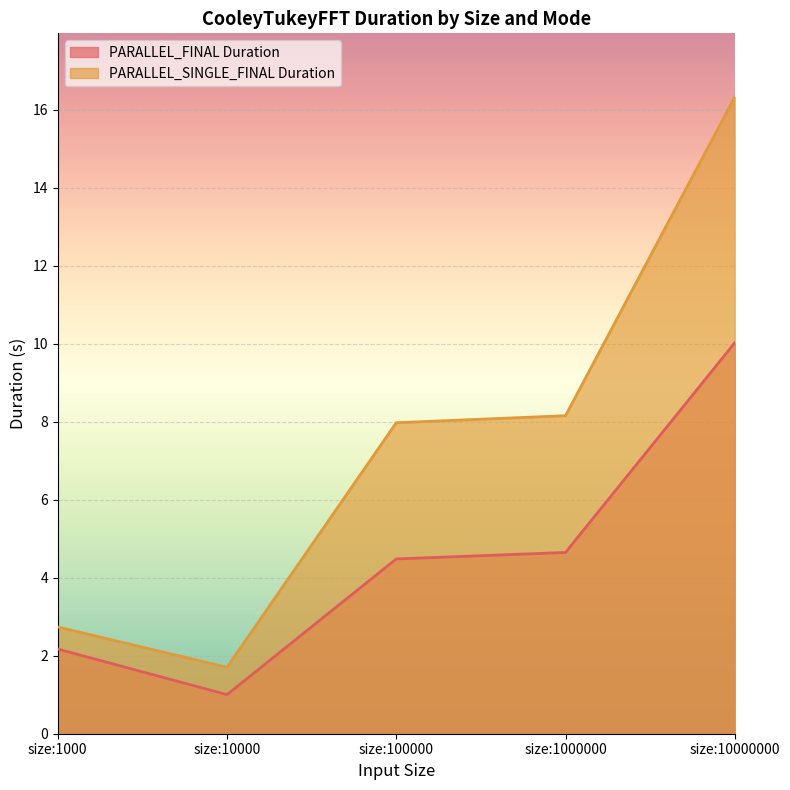

At which category is the sum across all series the highest?

size:10000000